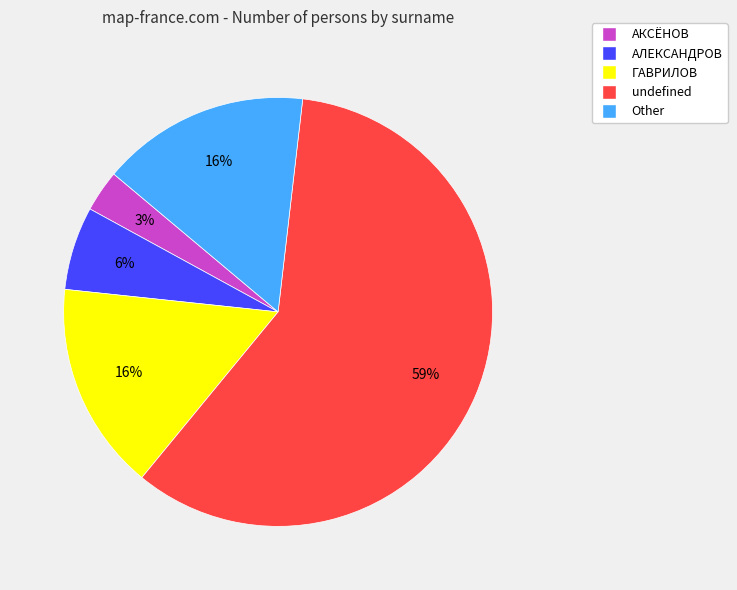

To the nearest percent, what percentage of the pie is ГАВРИЛОВ?

16%